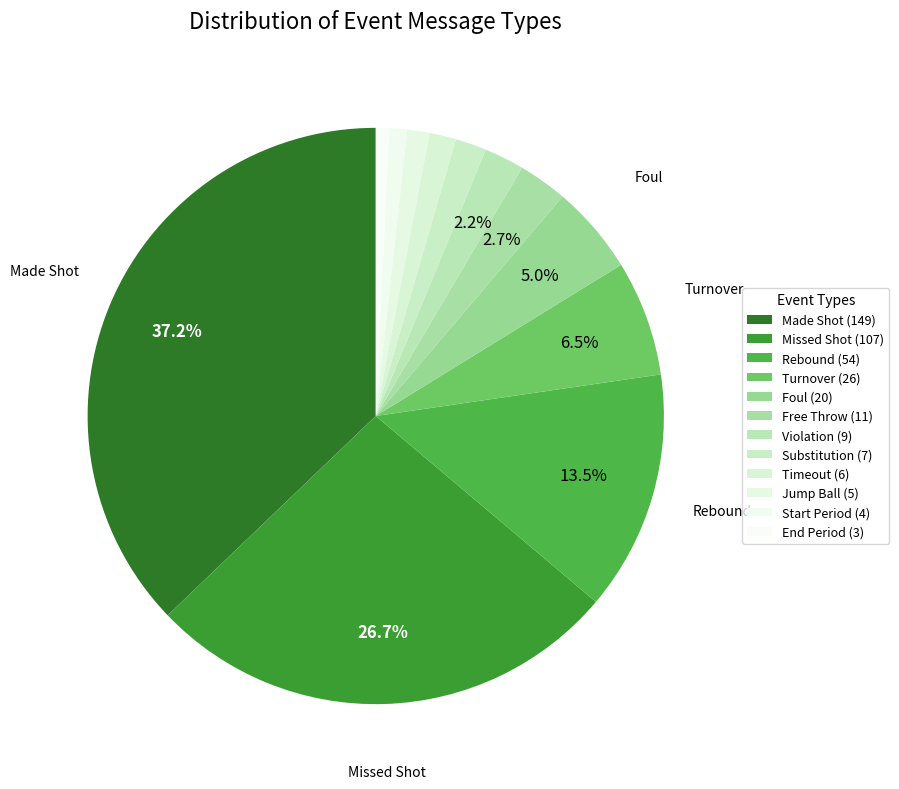

How many segments does this pie chart have?

12